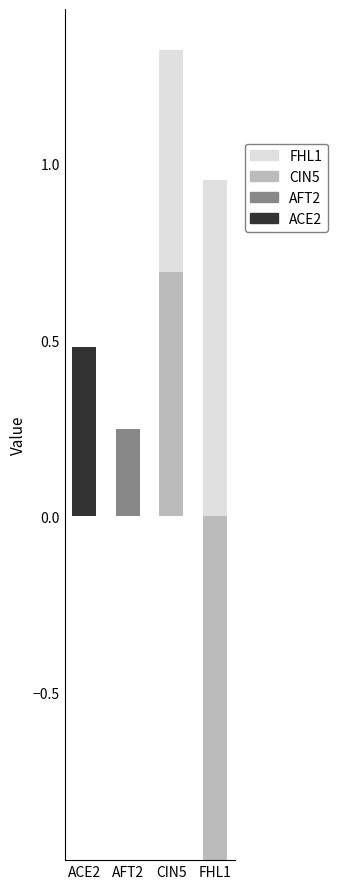

At which label is ACE2 closest to 0?

AFT2